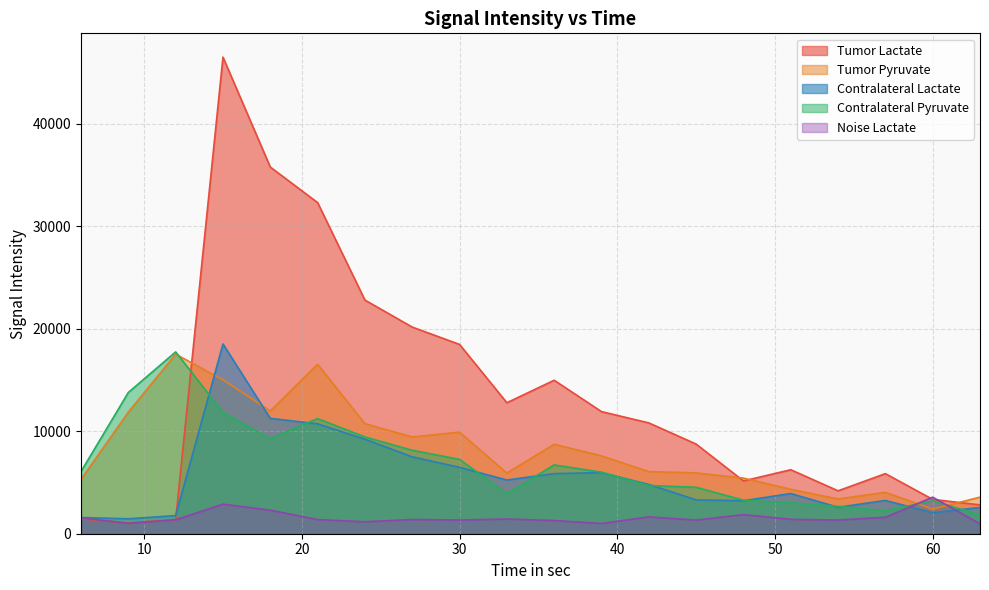

After their last crossing, which series has the higher values: Tumor Lactate or Contralateral Pyruvate?

Tumor Lactate